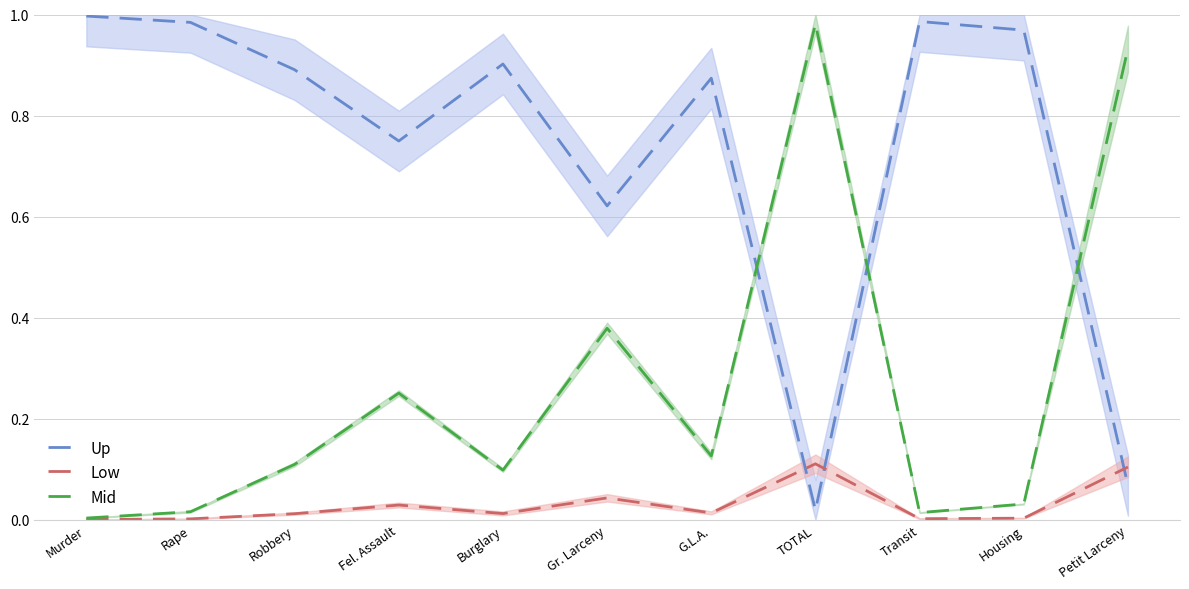

Is it true that Up equals 1.5 at Murder?

False